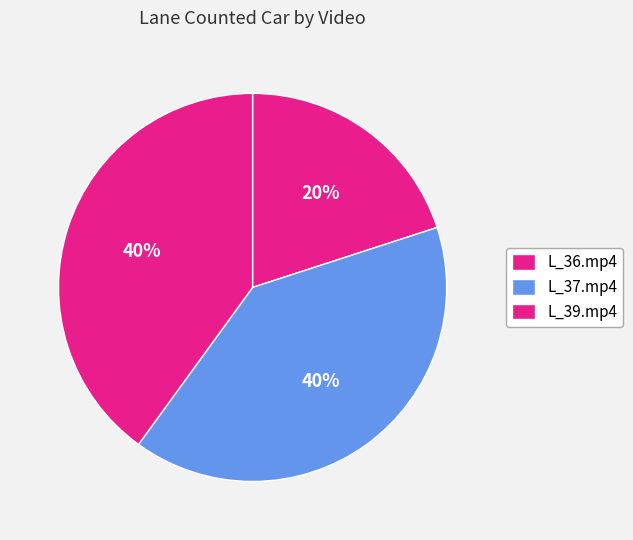

How many segments does this pie chart have?

3